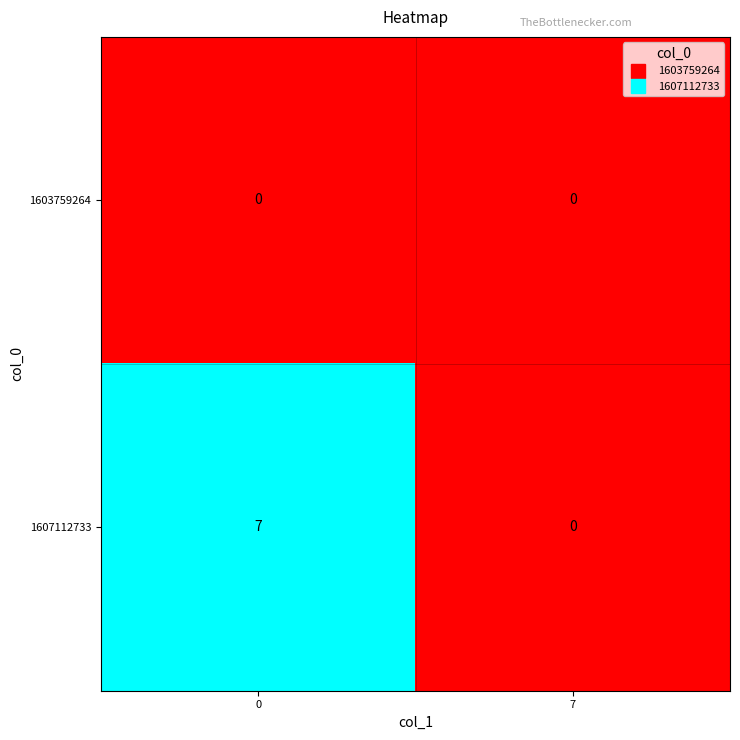

What is the maximum value for 1607112733?

7